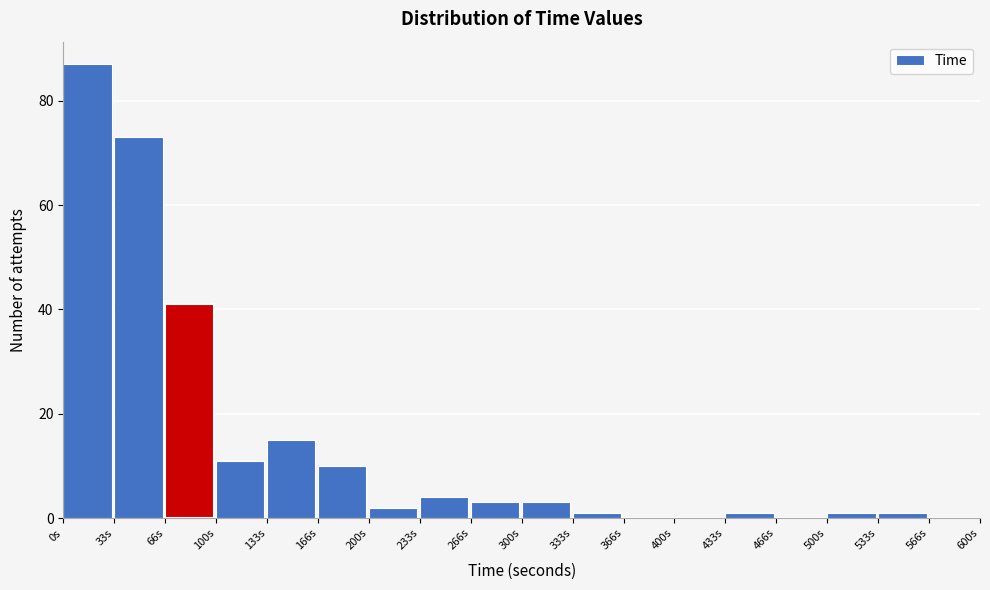

How tall is the bar that spans 135 to 165 on the x-axis? Neither the bar edges nor the heights are printed on the chart, so give them approximately, as read against the axes.

16